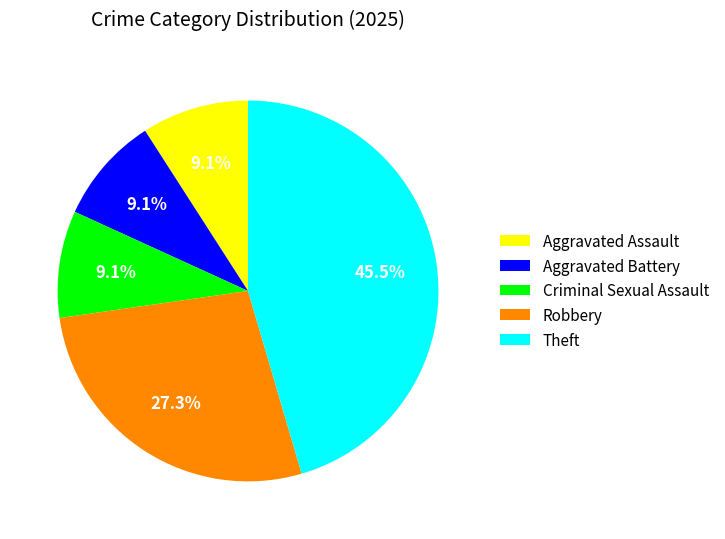

Approximately how many times larger is the value at Theft compared to Aggravated Assault?

5.0